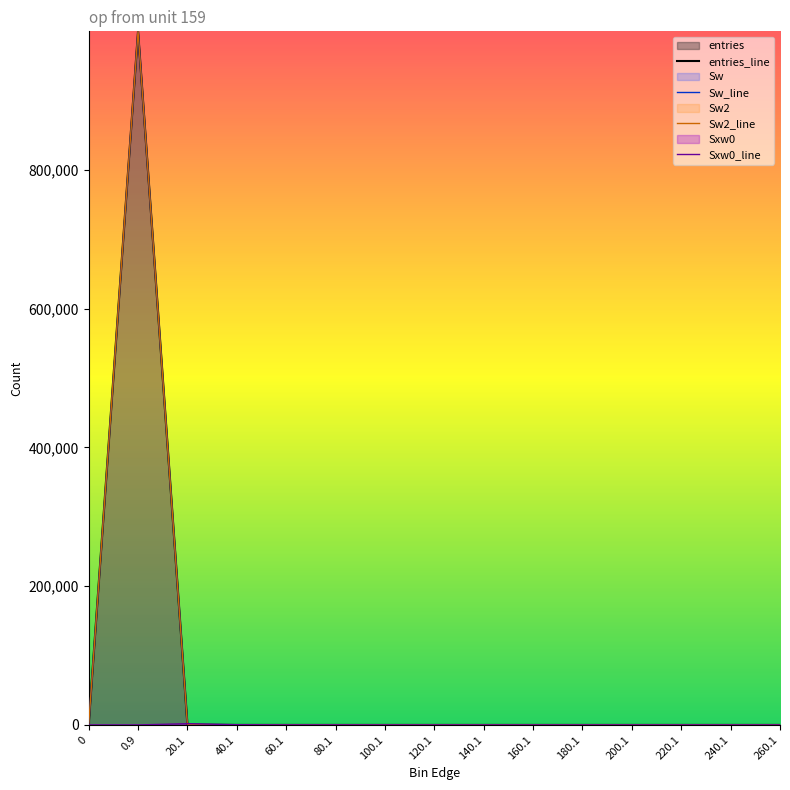

Where do Sxw0 and Sw2 first cross each other?

0.9 and 20.1